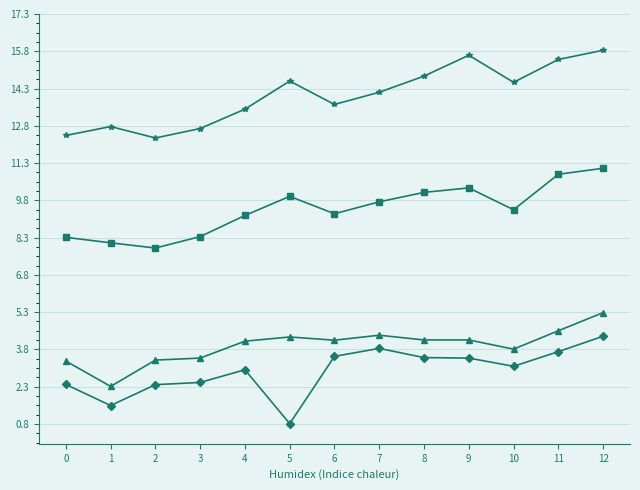

At which category is the sum across all series the highest?

12